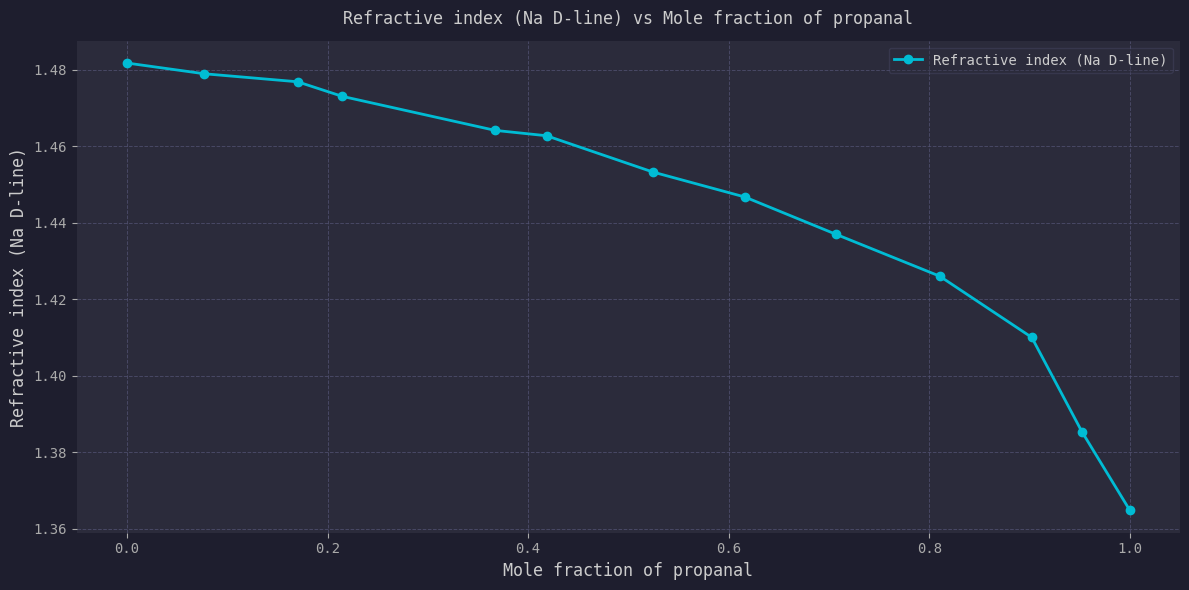

What is the sum of all values?

18.8